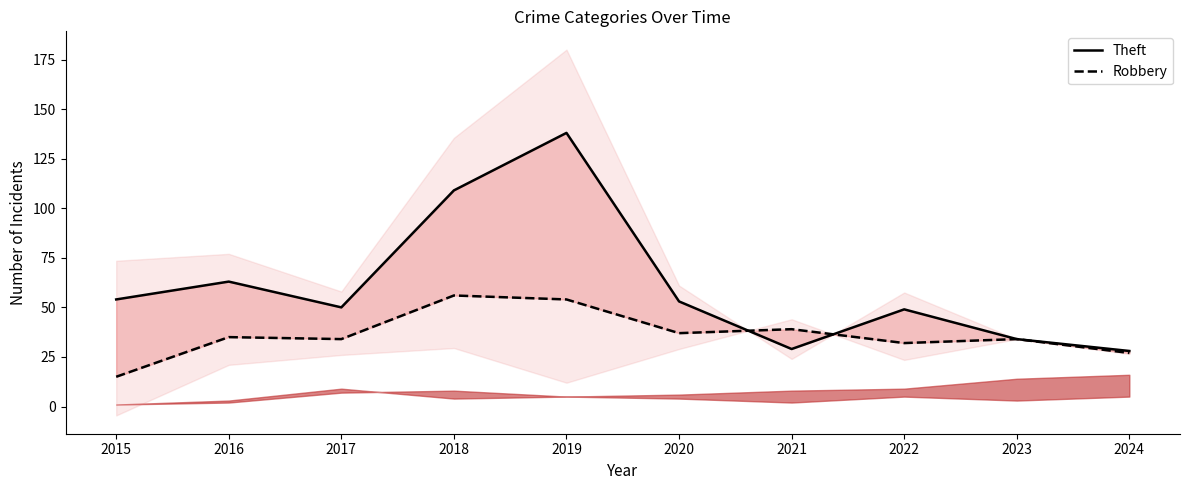

Between which two adjacent categories do Theft (line) and Robbery (line) first intersect?

2020 and 2021